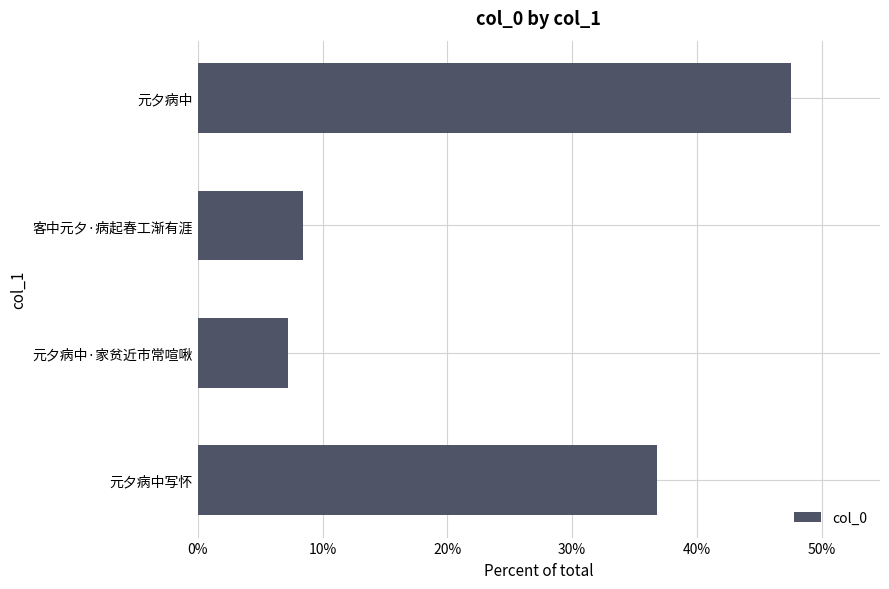

What is the average value?

0.2